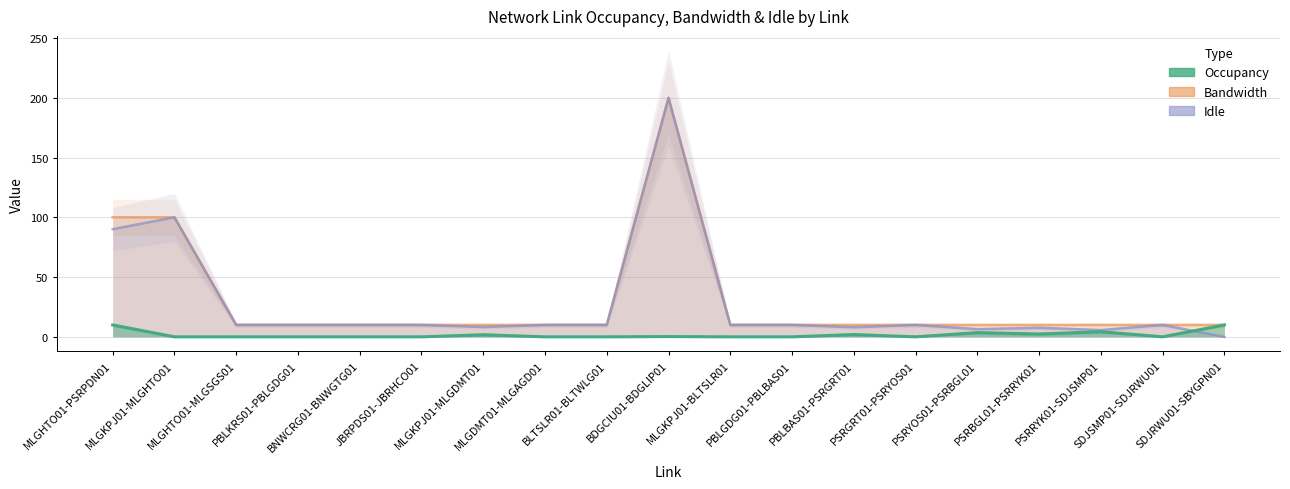

Which series changed the most between PBLGDG01-PBLBAS01 and SDJSMP01-SDJRWU01?

Occupancy